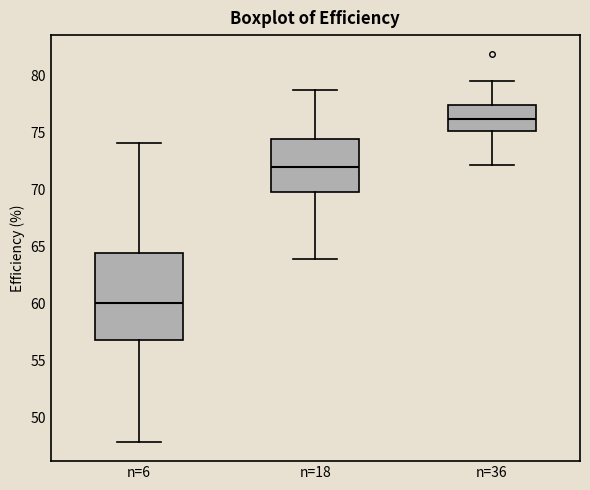

Reading left to right, read every box against the y-axis: the position of its median line, the range the box covers, and the ends of its whiskers. The values are not printed on the chart, so give them approximately, as read against the axis.

n=6: median 60.0, box 57.0 to 64.5, whiskers 48.0 to 74.0
n=18: median 72.0, box 70.0 to 74.5, whiskers 64.0 to 79.0
n=36: median 76.0, box 75.0 to 77.5, whiskers 72.0 to 79.5